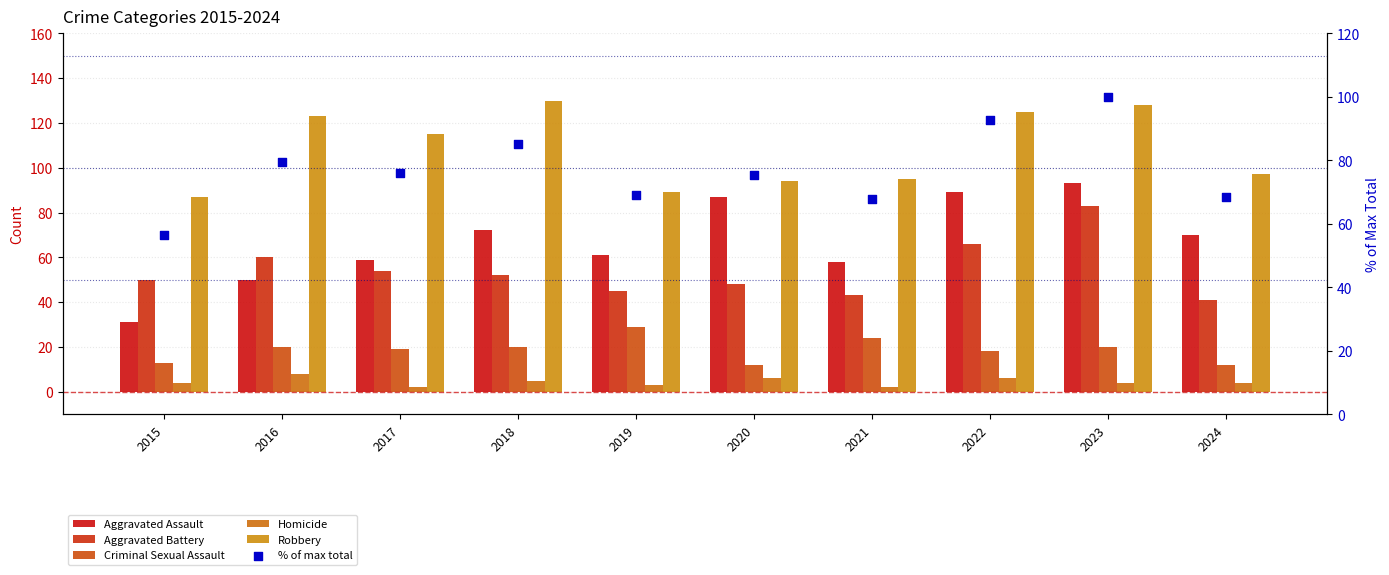

Which series has the largest Y range (max minus min)?

Aggravated Assault